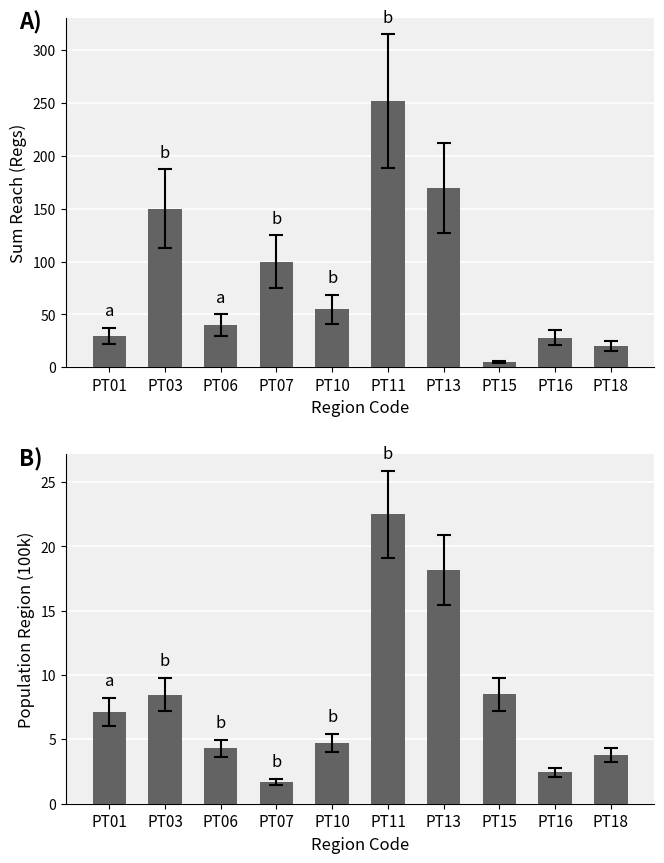

At how many categories does at least one series exceed 106?

3